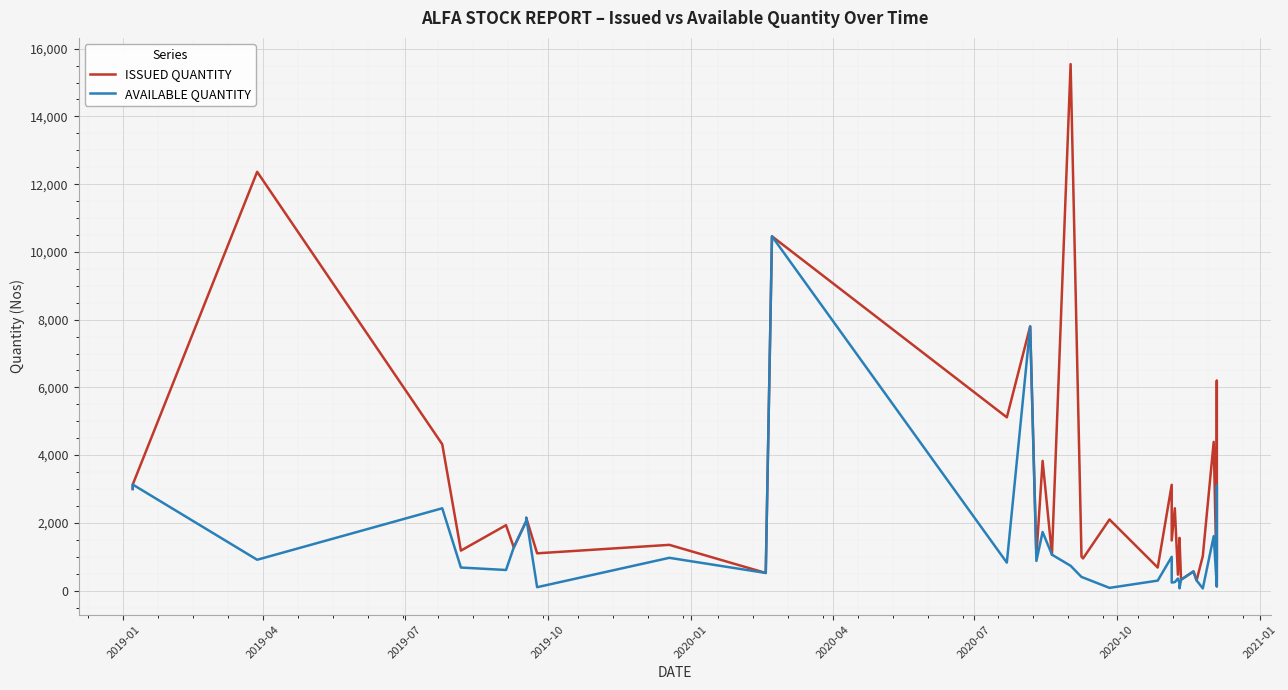

Reading left to right, extract all data points from this chart.

ISSUED QUANTITY: 3000	3131	12365	4320	1180	1931	1275	2050	2150	1100	1350	520	10460	5115	7800	1035	3830	1060	15545	1000	950	2100	680	3123	1479	2430	470	1545	1556	320	565	300	1021	4390	123	527	4650	6195	921
AVAILABLE QUANTITY: 3000	3131	910	2430	680	608	1275	2050	2150	100	967	520	10460	825	7800	875	1730	1060	732	402	385	80	294	996	237	250	355	214	67	320	565	300	63	1607	123	443	2750	3100	365